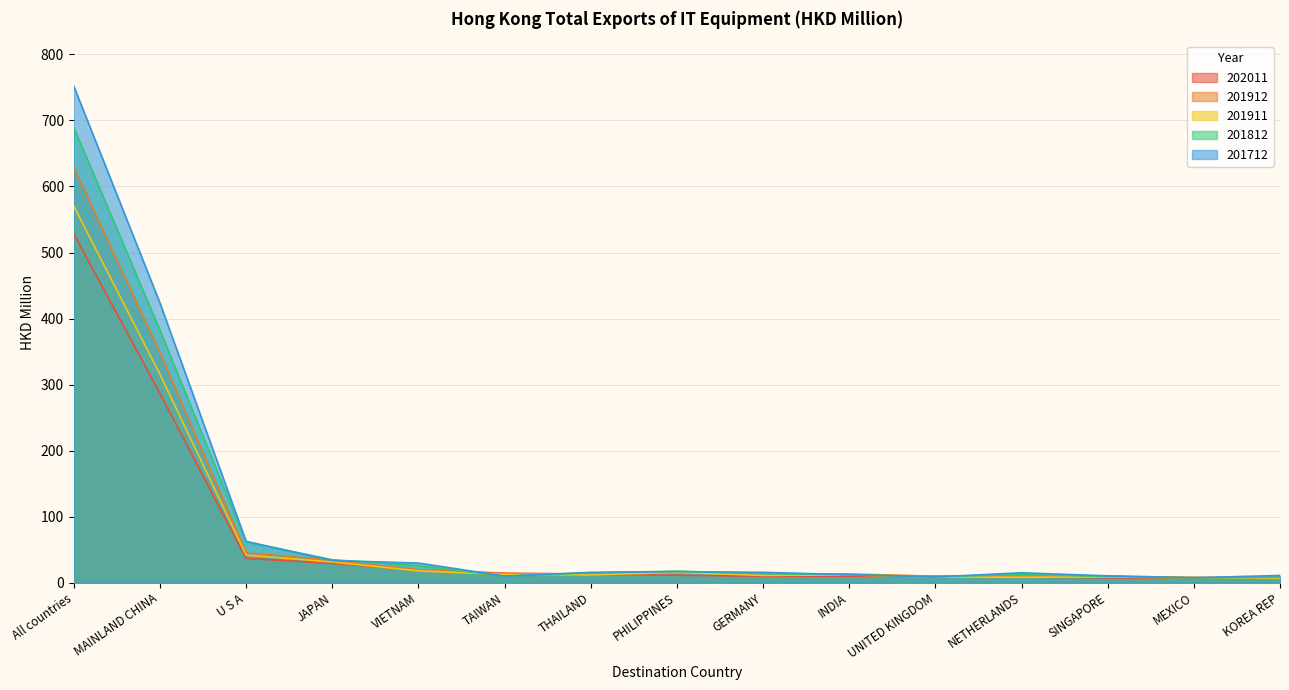

Rank the series by their maximum value, from lowest to highest.

202011, 201911, 201912, 201812, 201712